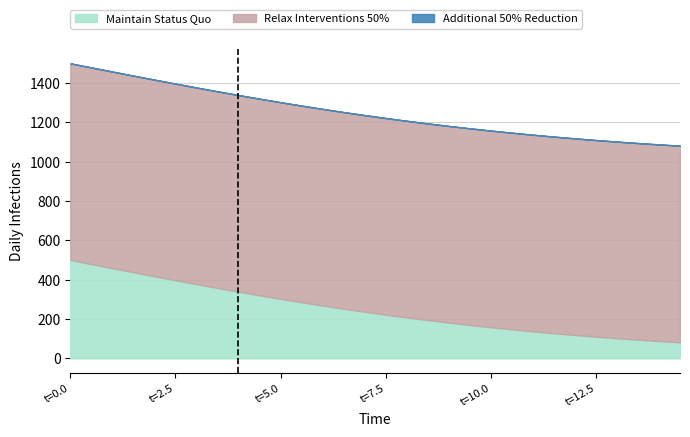

Does the chart have visible grid lines?

Yes